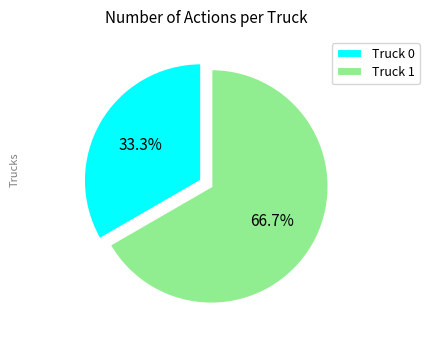

What is the largest slice in the pie chart?

Truck 1